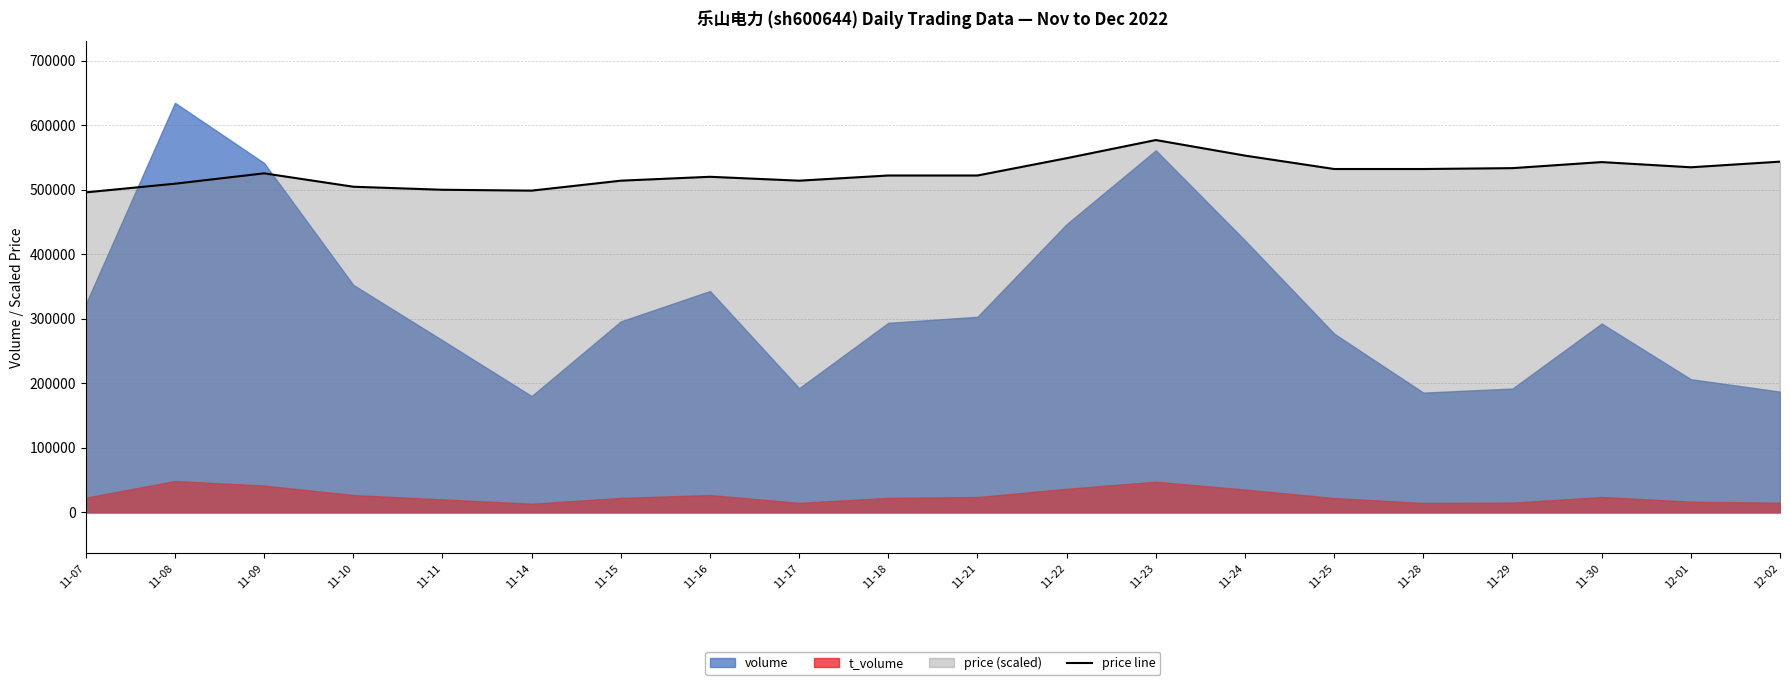

How many data points does each series have?

20